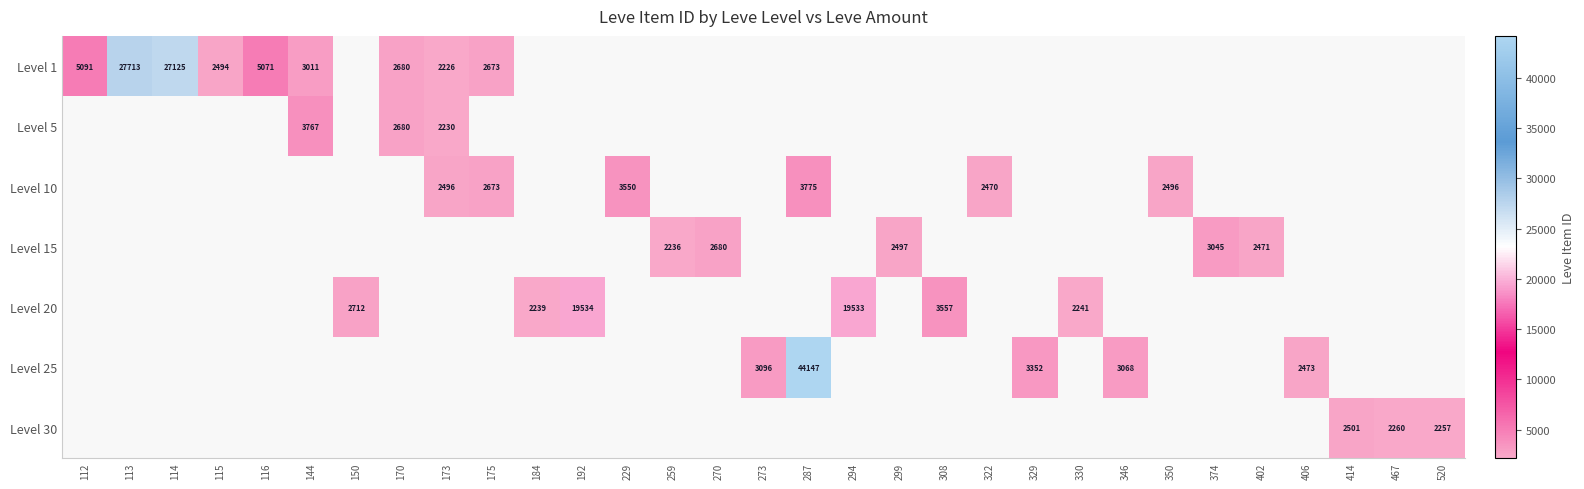

True or false: Level 10 has a value of 987 at 175.

False